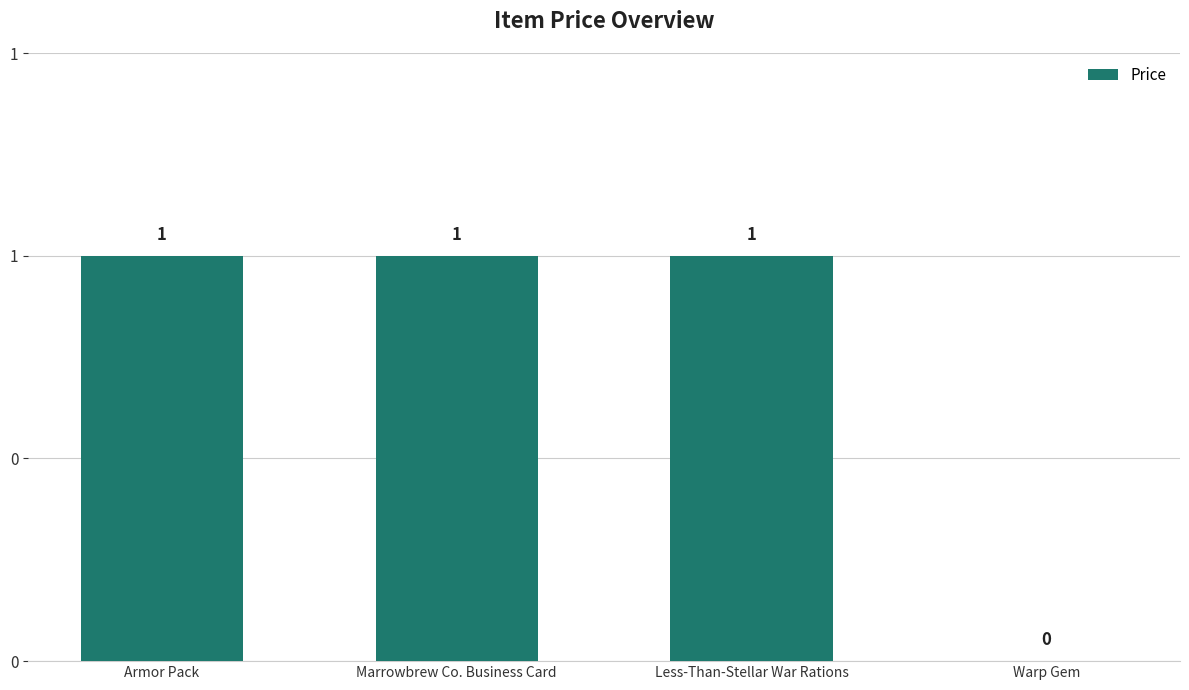

Rank the categories by value from lowest to highest.

Warp Gem, Armor Pack, Marrowbrew Co. Business Card, Less-Than-Stellar War Rations